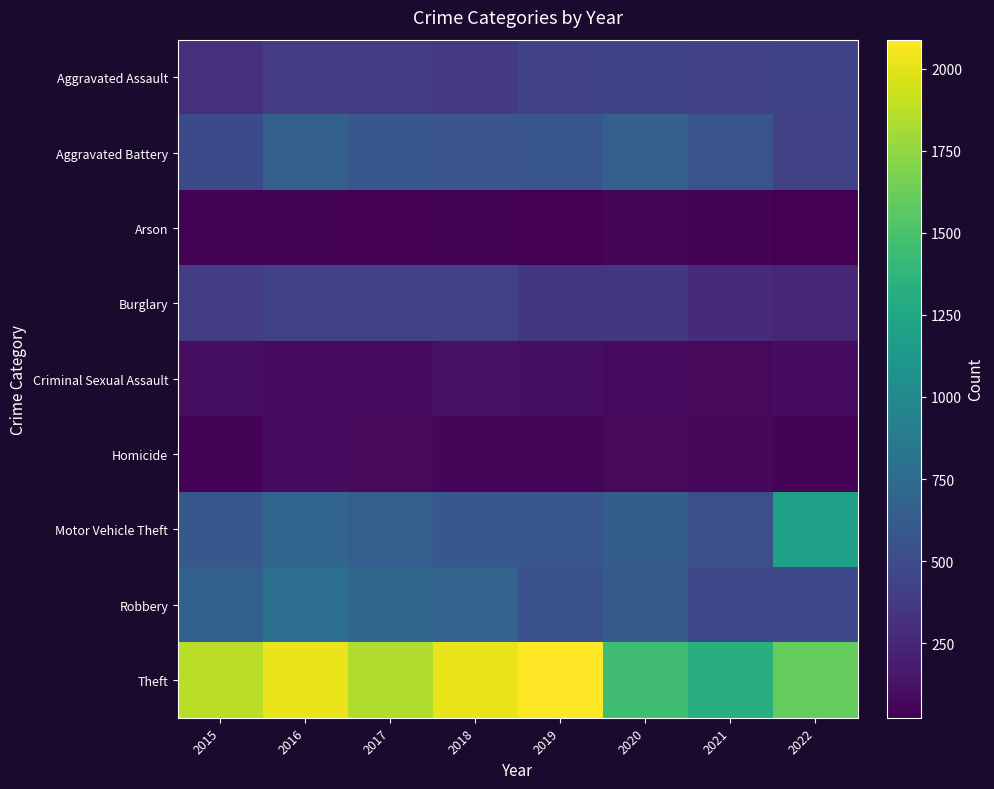

What is the total value across all series at 2018?

4854